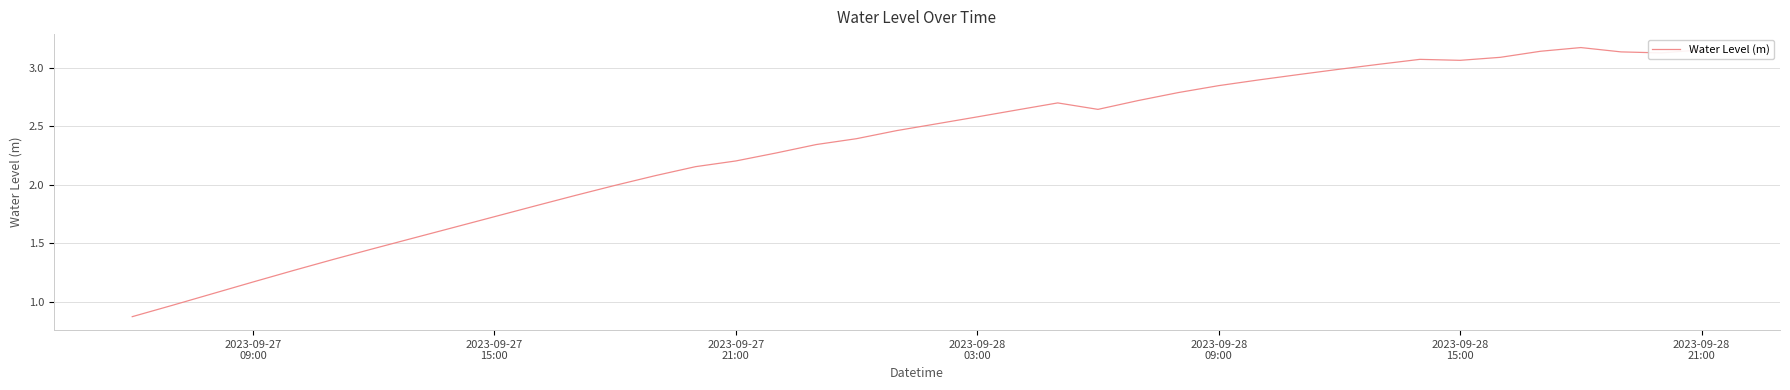

How many categories are shown in the chart?

40